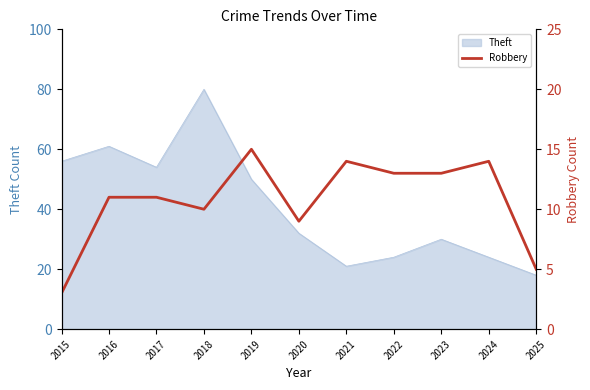

What is the minimum value for Theft?

18